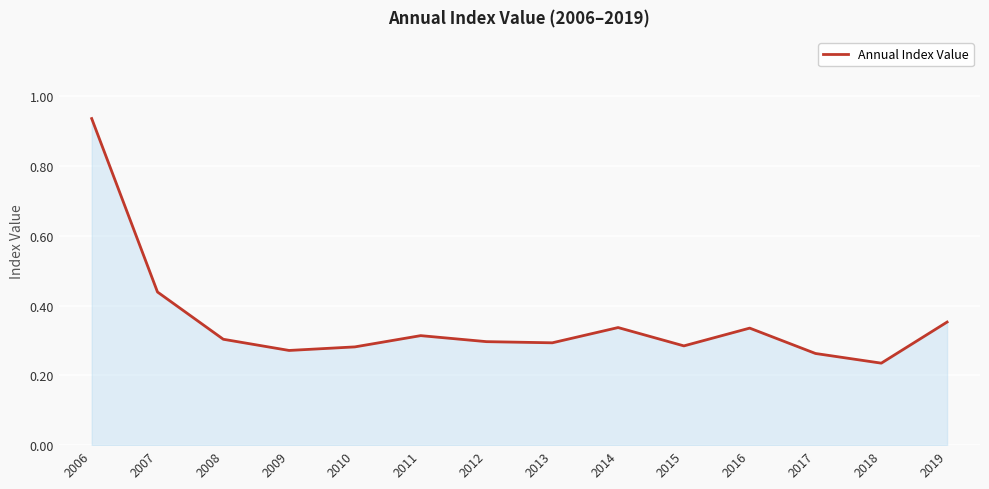

How many lines are shown in the chart?

1